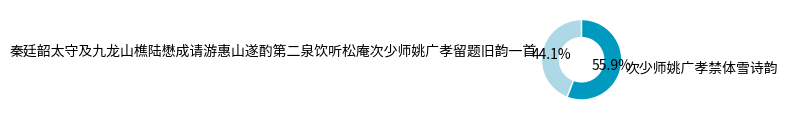

To the nearest percent, what is the difference between the 次少师姚广孝禁体雪诗韵 and 秦廷韶太守及九龙山樵陆懋成请游惠山遂酌第二泉饮听松庵次少师姚广孝留题旧韵一首 slice percentages?

12%